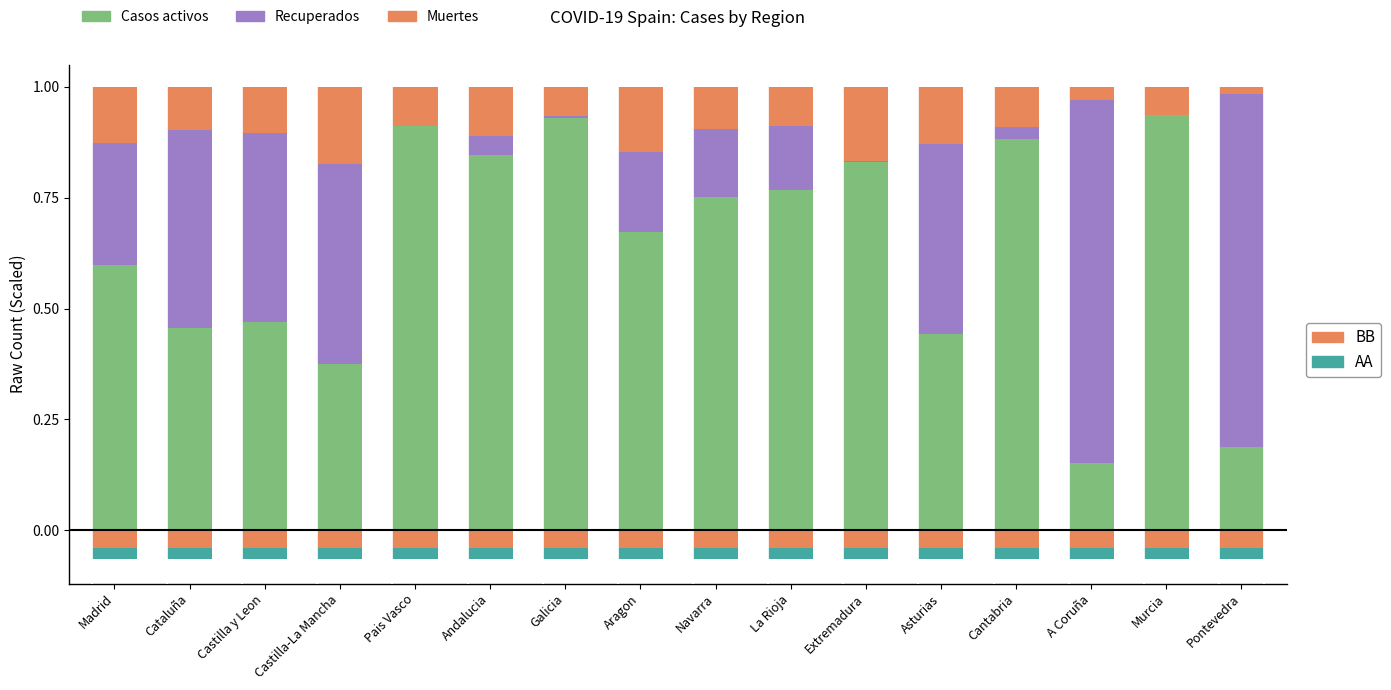

How many categories are shown in the chart?

16